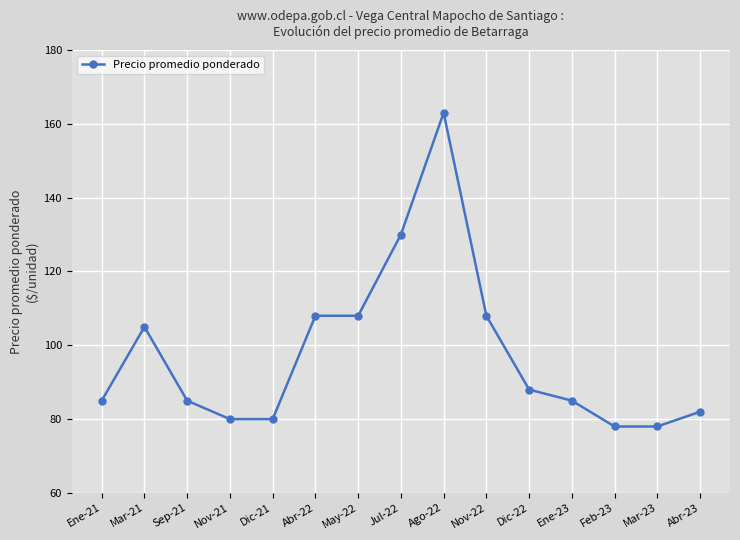

What is the difference between the second highest and second lowest values?

52